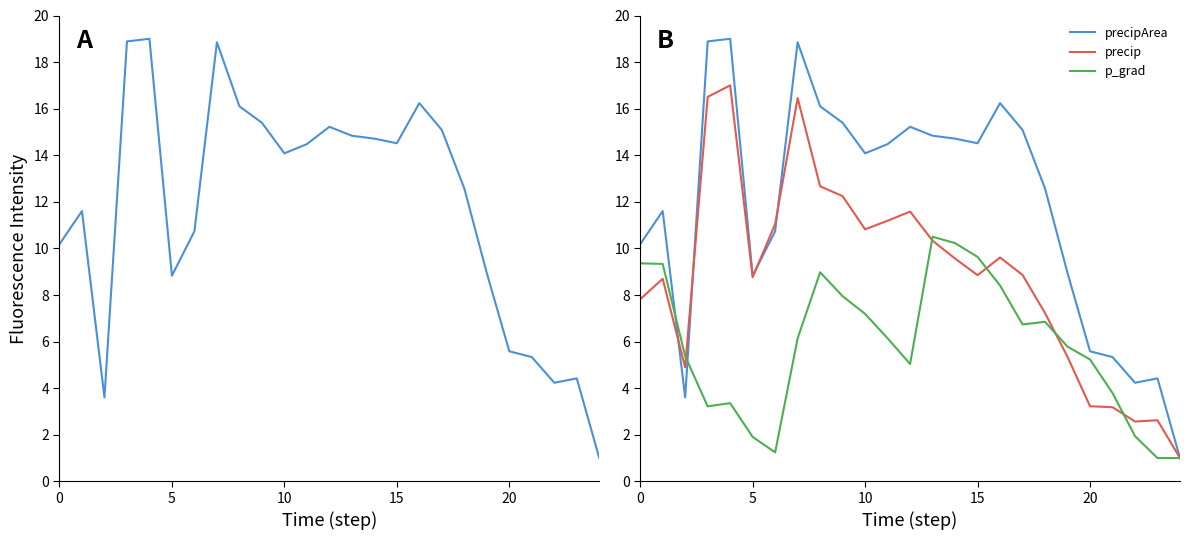

What is the difference between the precipArea values at 15 and 23?

10.1